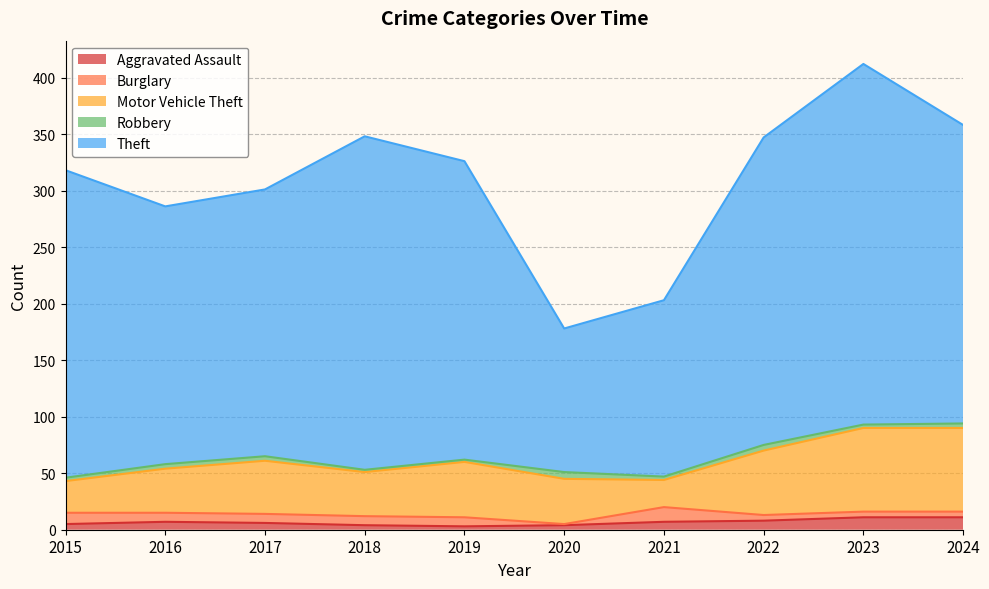

Reading right to left, extract all data points from this chart.

Aggravated Assault: 2024=11	2023=11	2022=8	2021=7	2020=4	2019=3	2018=4	2017=6	2016=7	2015=5
Burglary: 2024=5	2023=5	2022=5	2021=13	2020=1	2019=8	2018=8	2017=8	2016=8	2015=10
Motor Vehicle Theft: 2024=74	2023=74	2022=57	2021=24	2020=40	2019=49	2018=39	2017=47	2016=39	2015=28
Robbery: 2024=4	2023=3	2022=5	2021=3	2020=6	2019=2	2018=2	2017=4	2016=4	2015=3
Theft: 2024=264	2023=319	2022=272	2021=156	2020=127	2019=264	2018=295	2017=236	2016=228	2015=272